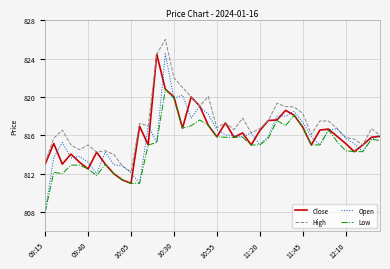

Which series has the largest total across all categories?

High